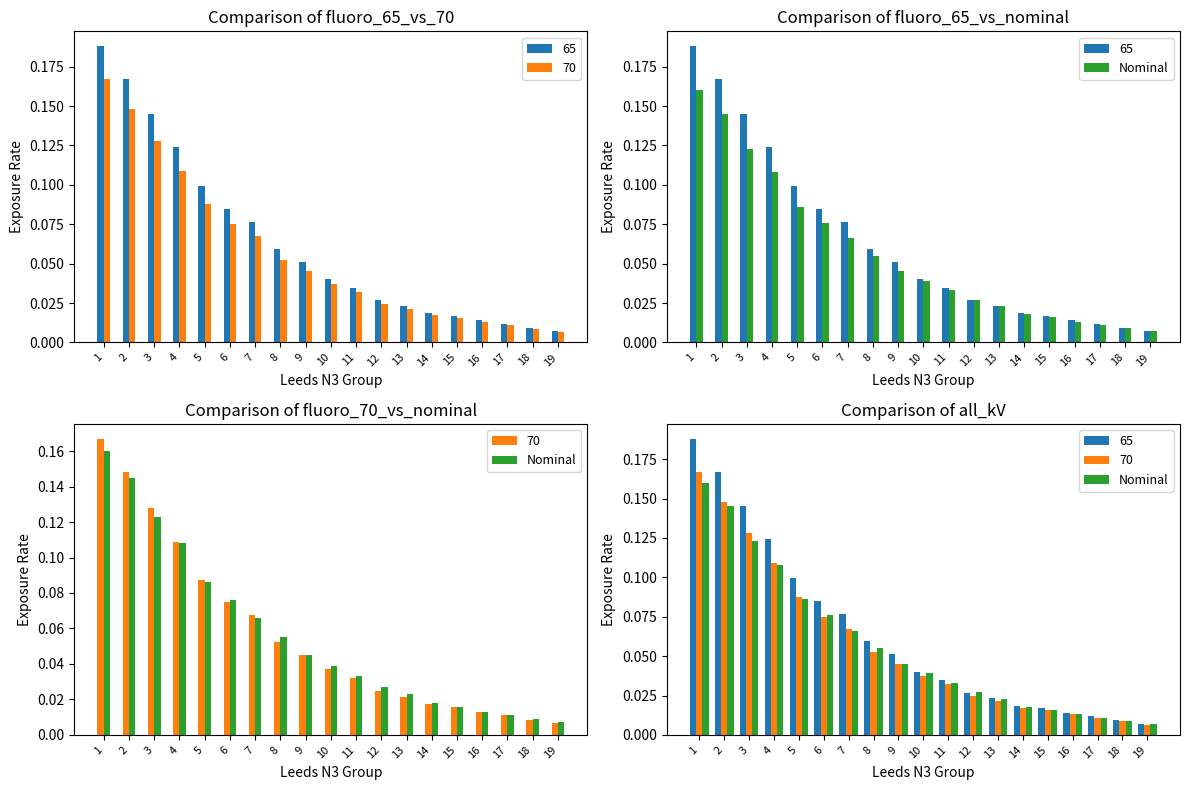

Does the chart contain any negative values?

No